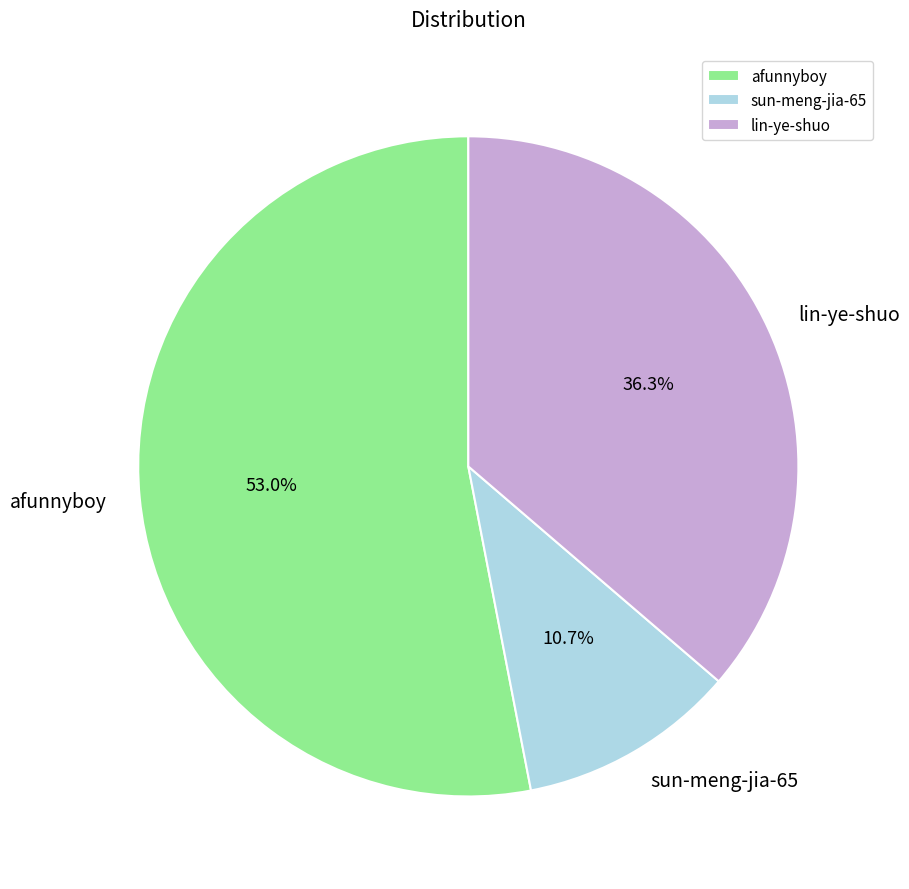

What portion of the pie excludes sun-meng-jia-65?

89.3%